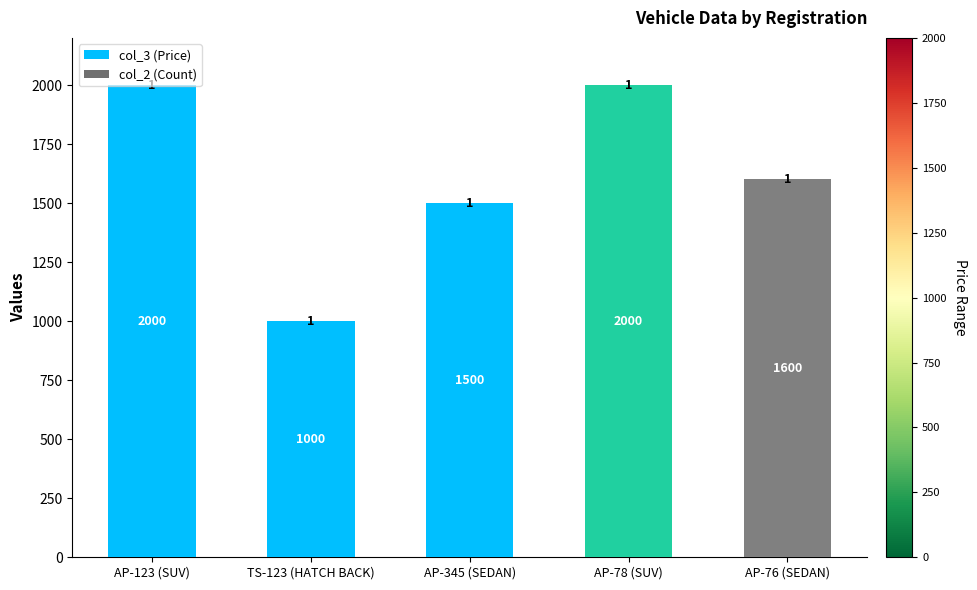

How many categories are shown in the chart?

5